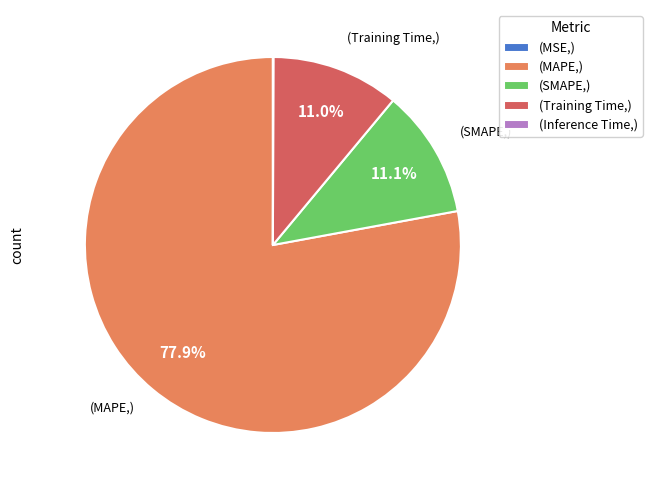

Is the sum of (MAPE,) and (SMAPE,) greater than half?

Yes